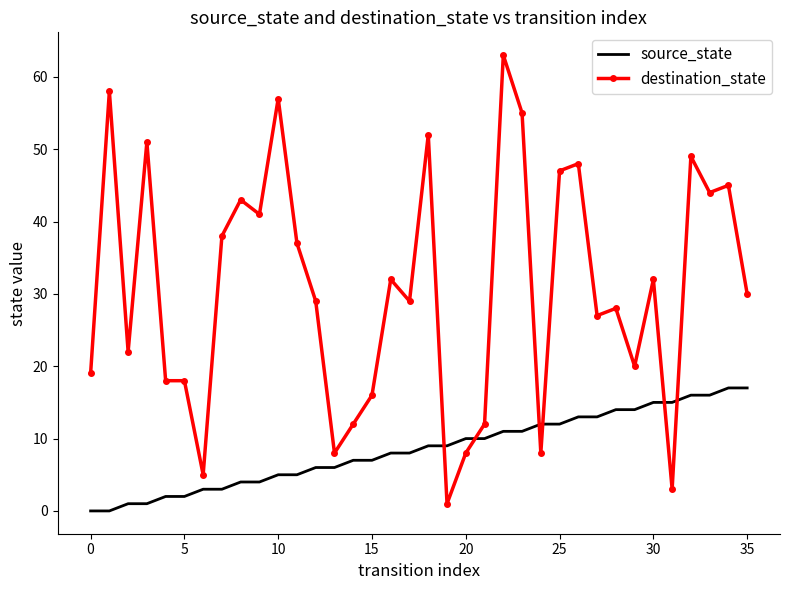

Rank the series by their maximum value, from lowest to highest.

source_state, destination_state